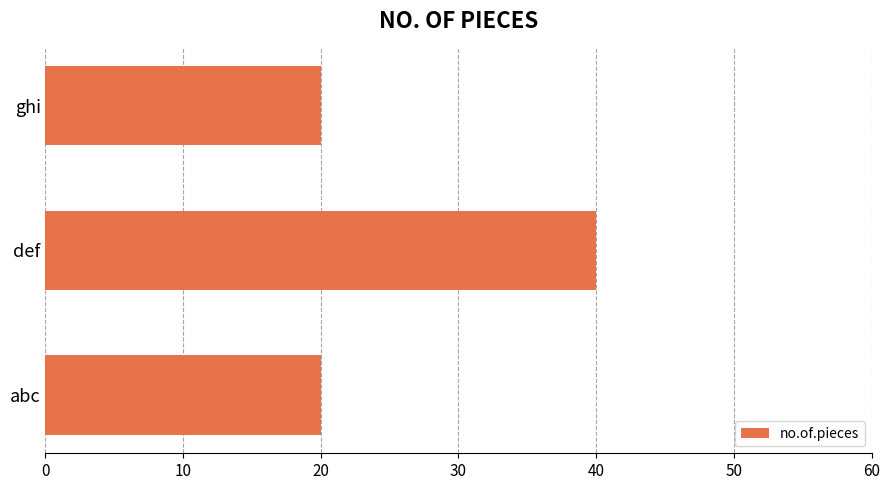

Is it true that the value at ghi is 9?

False